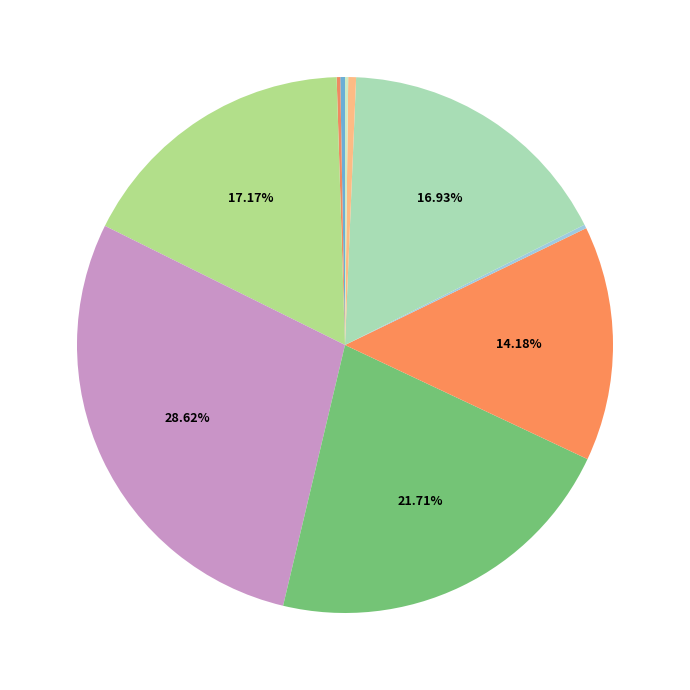

What is the smallest slice in the pie chart?

LLC-prefetches